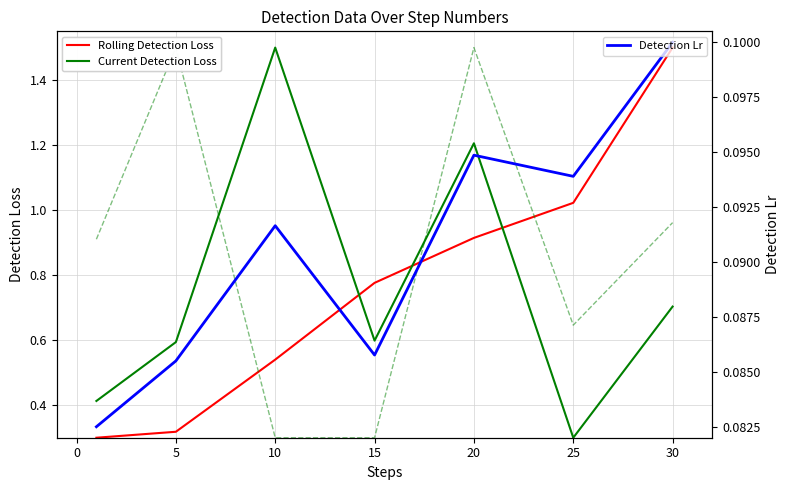

Which series has the widest spread of values?

Rolling Detection Loss